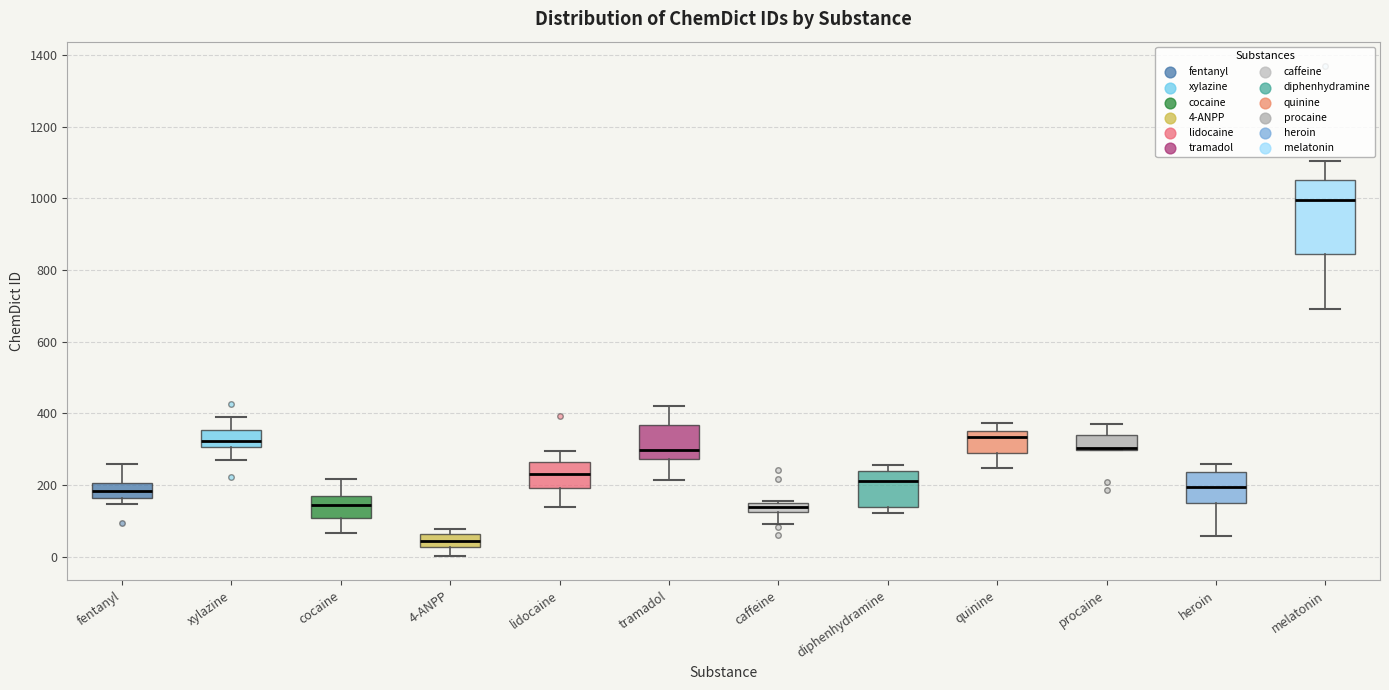

Where is the upper edge of the box for lidocaine on the y-axis? The values are not printed on the chart, so give them approximately, as read against the axis.

260